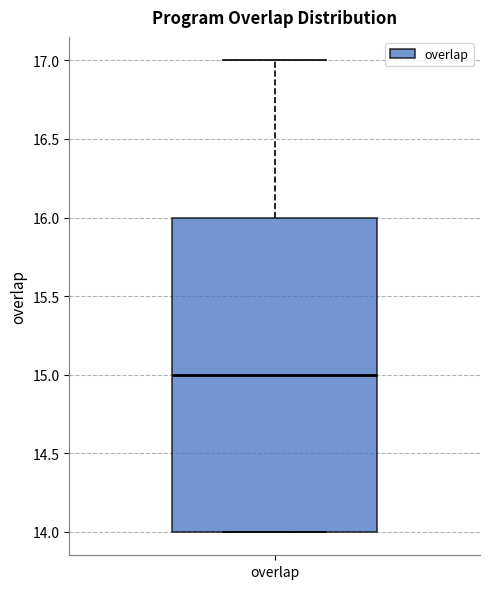

Transcribe this box plot: give where the median line is, the range the box spans, and where the two whiskers end, as read against the y-axis. The values are not printed on the chart, so give them approximately, as read against the axis.

median 15, box 14 to 16, whiskers 14 to 17